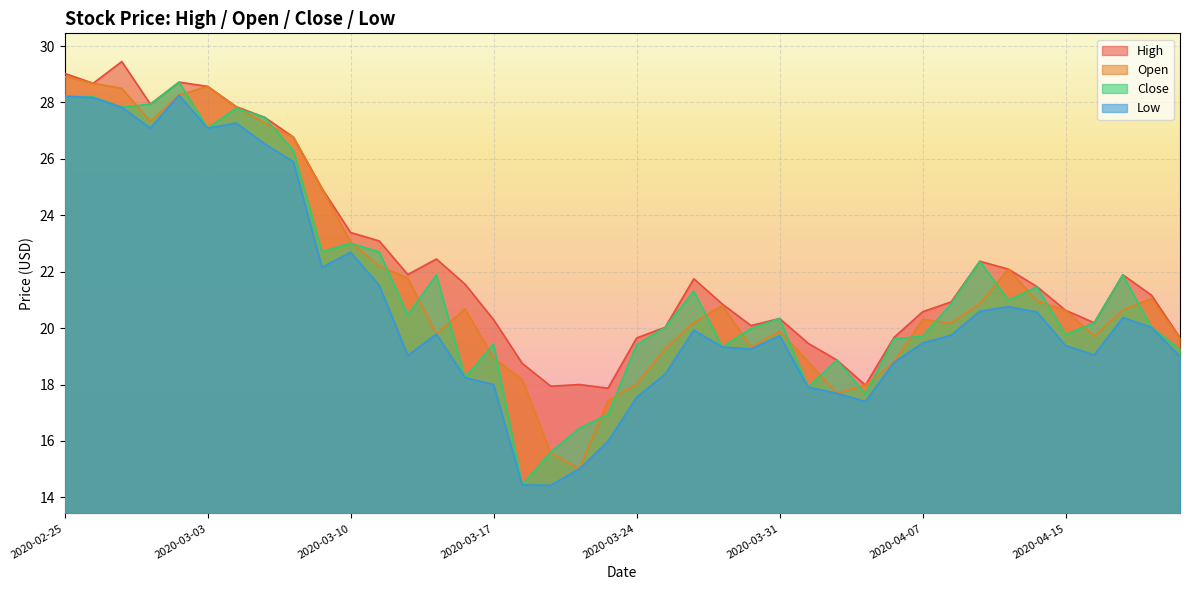

True or false: High and Low intersect in this chart.

False